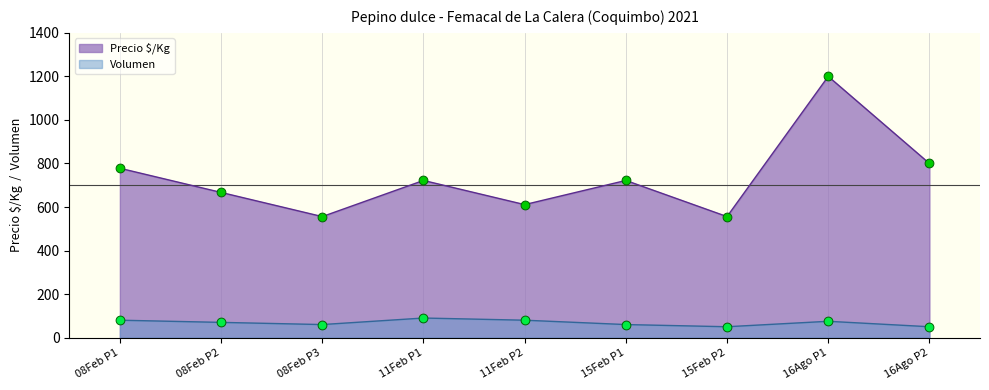

At which category is the sum across all series the highest?

16Ago P1